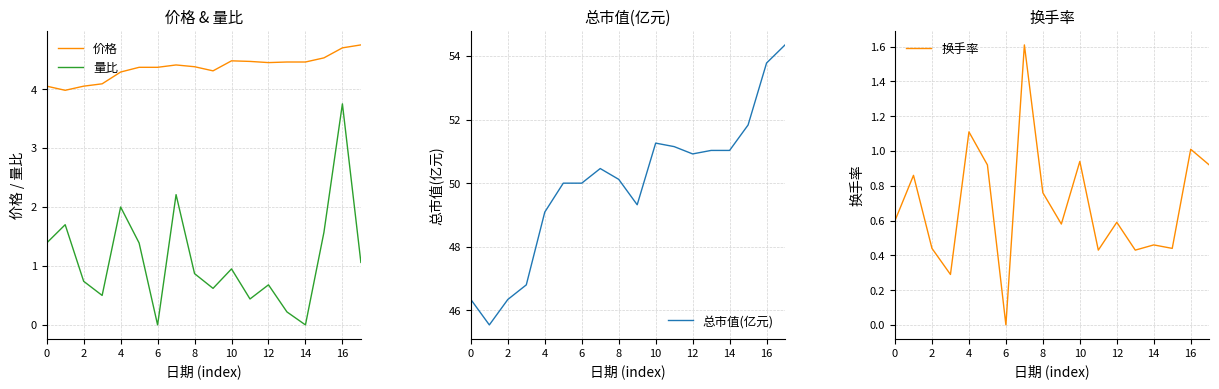

The value of 价格 at 16 is 6.5. True or false?

False